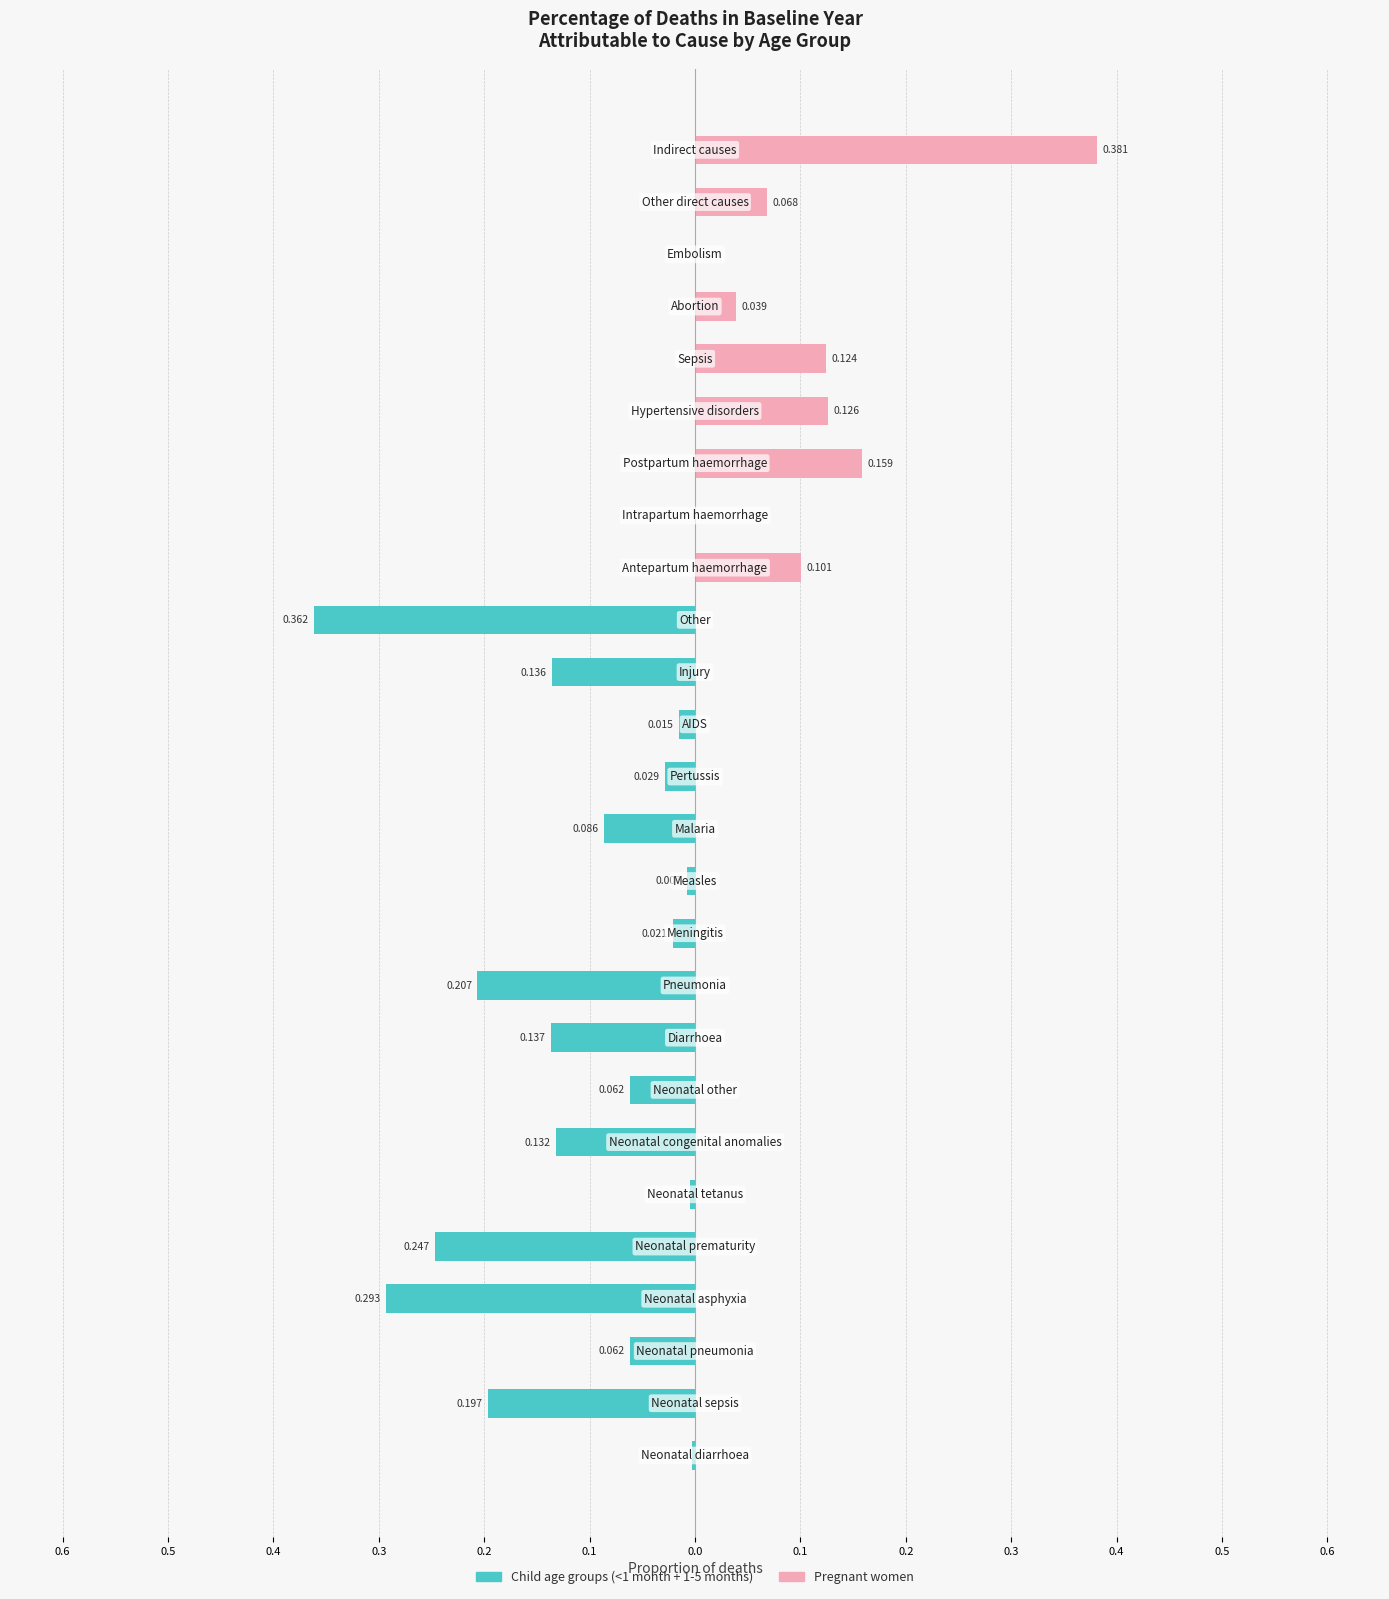

What is the difference between the maximum and minimum values in the Pregnant women series?

0.4